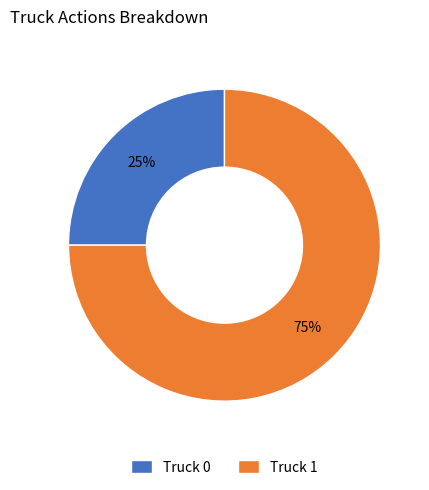

How many slices are in this pie chart?

2